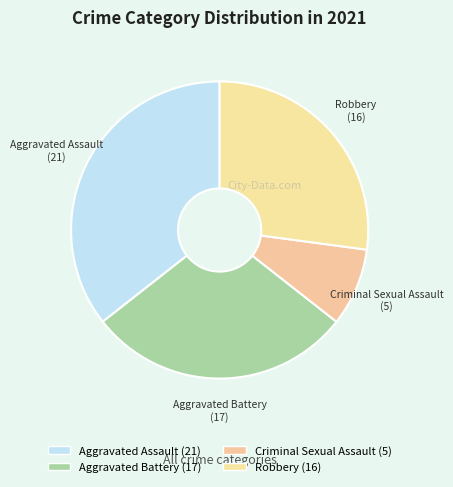

How many segments does this pie chart have?

4